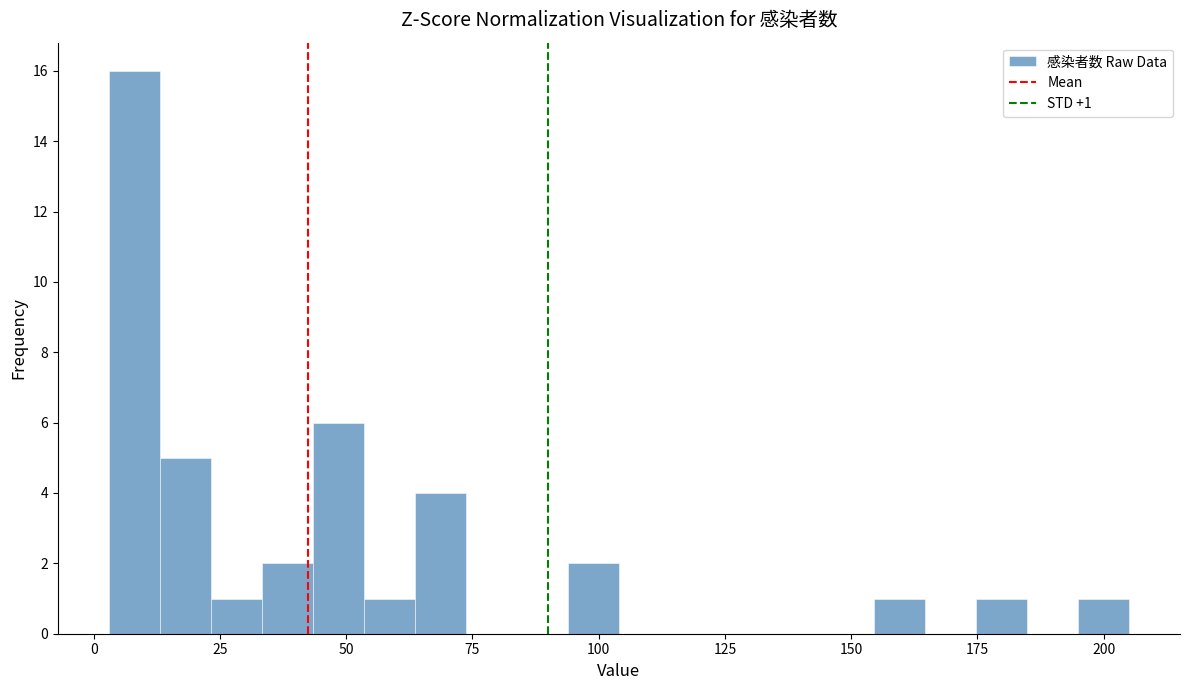

Around what value on the x-axis is the tallest bar? Give the approximate position of its centre, as read against the axis.

10